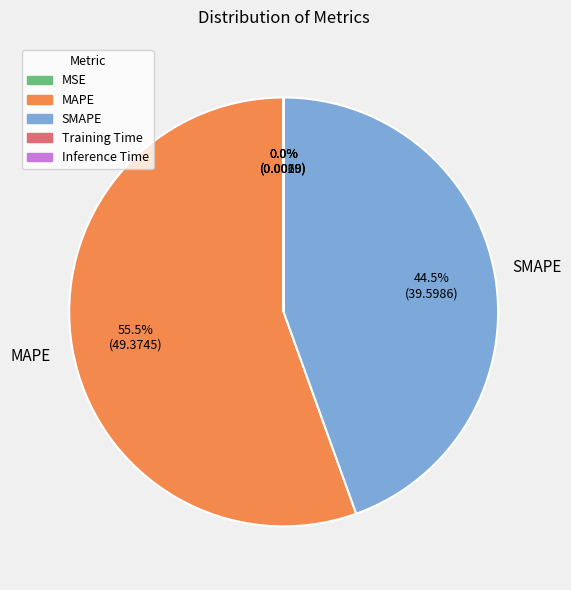

Which category has the biggest portion of the pie?

MAPE